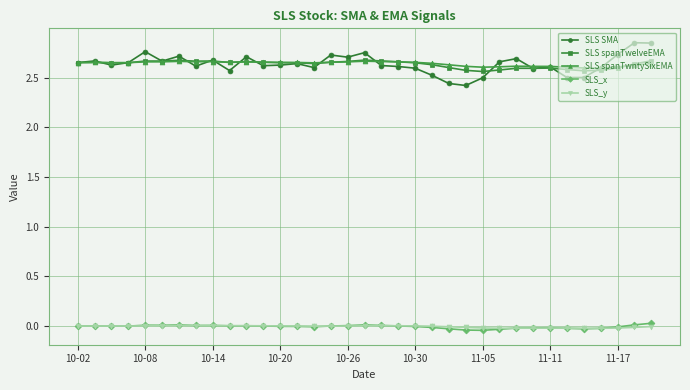

True or false: SLS_y has more than 0 interior local peaks.

True